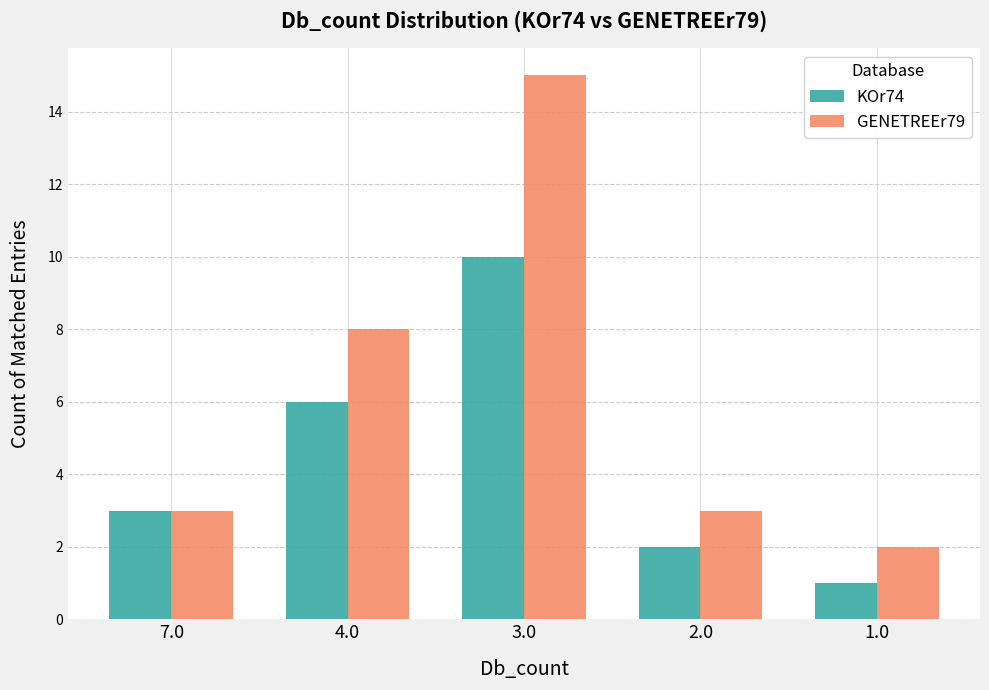

What is the sum of all KOr74 values?

22